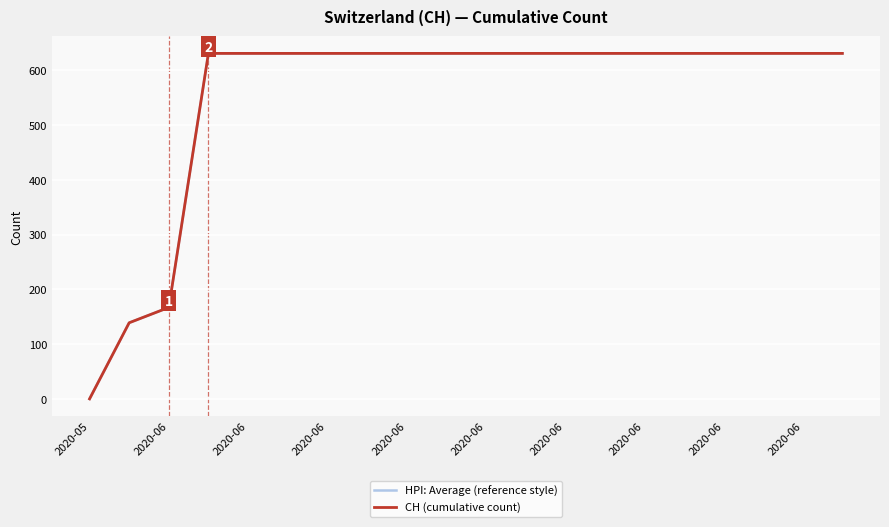

Does the chart display data point markers on the line(s)?

No